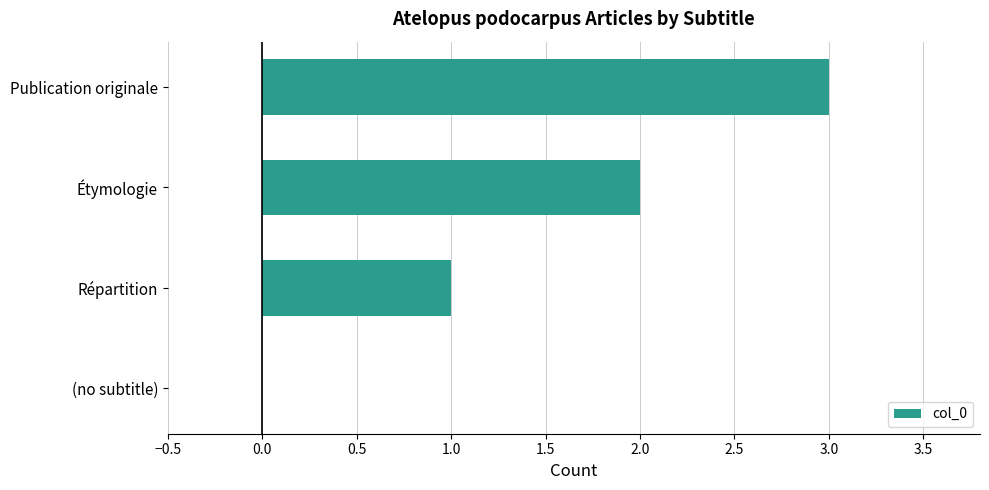

What is the sum of all values?

6